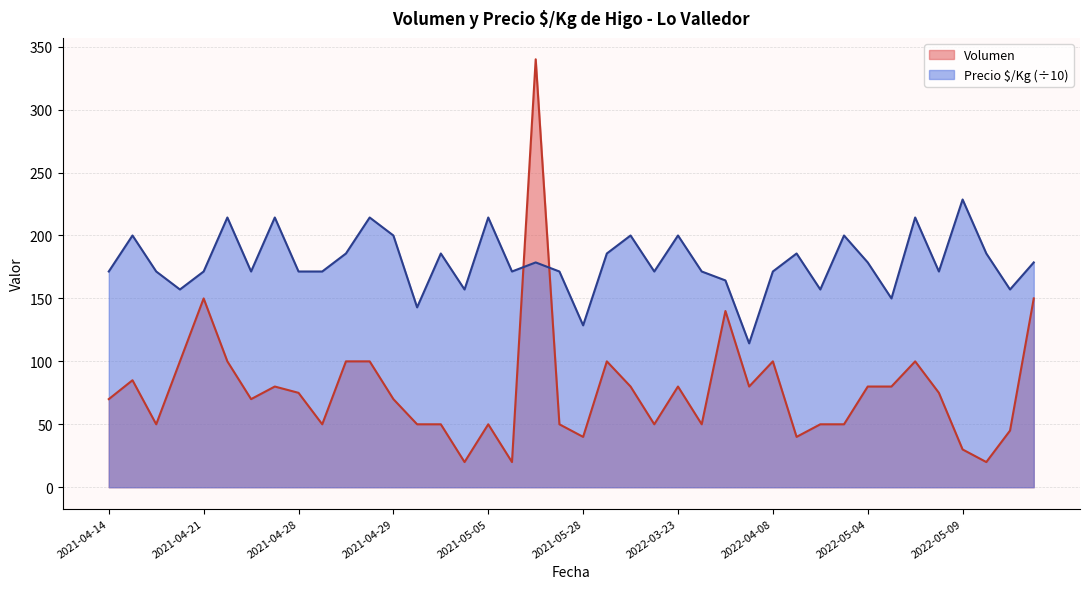

True or false: Volumen and Precio $/Kg intersect in this chart.

True